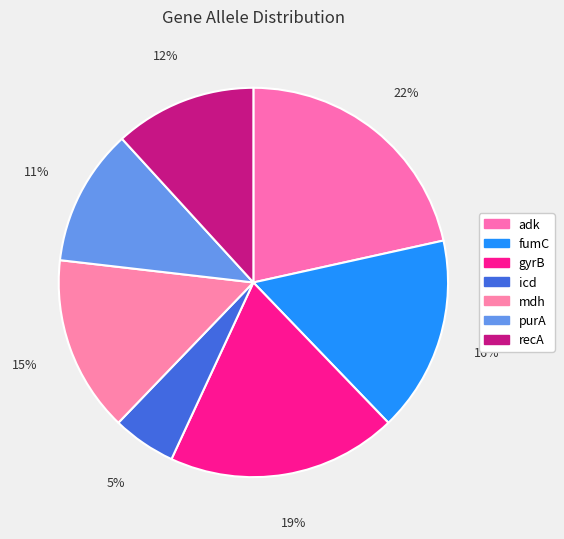

Does any single category account for the majority?

No